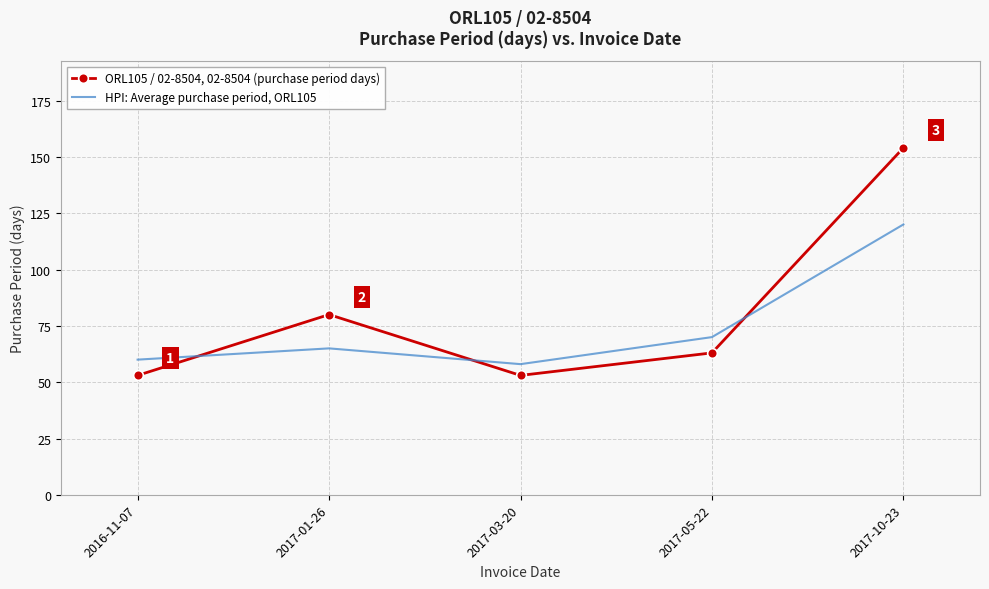

Where is ORL105 / 02-8504, 02-8504 (purchase period days) nearest to the value 103?

2017-01-26